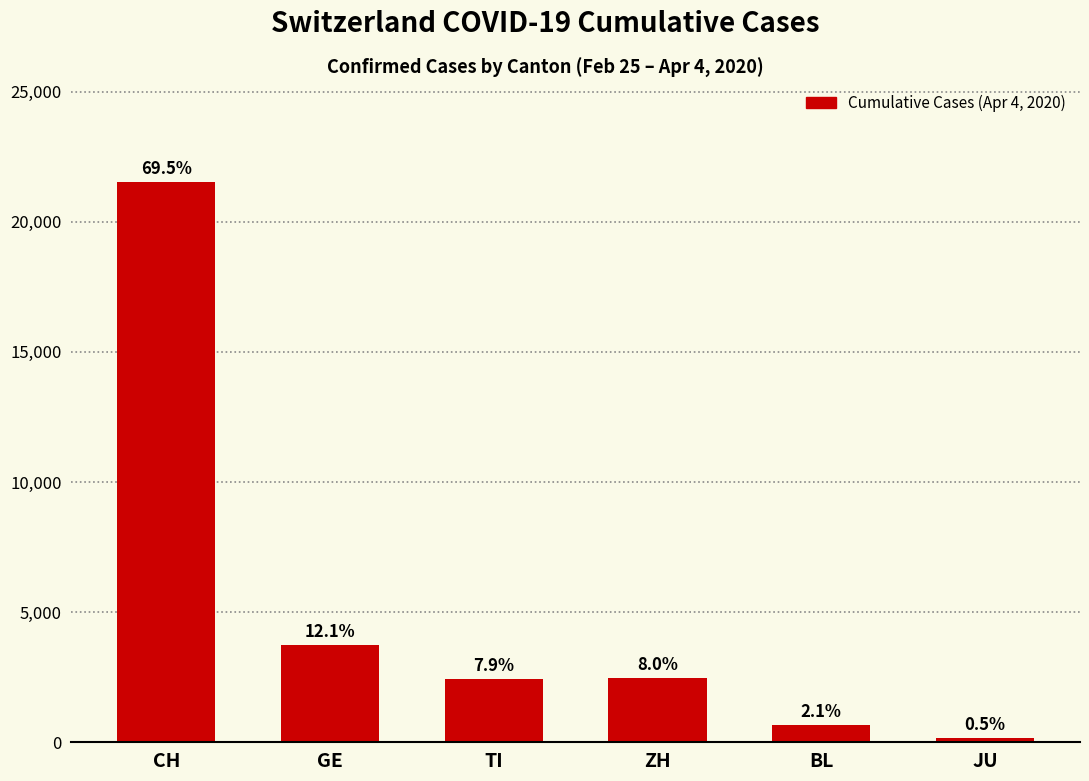

What is the value of the 6th bar from the left?

154